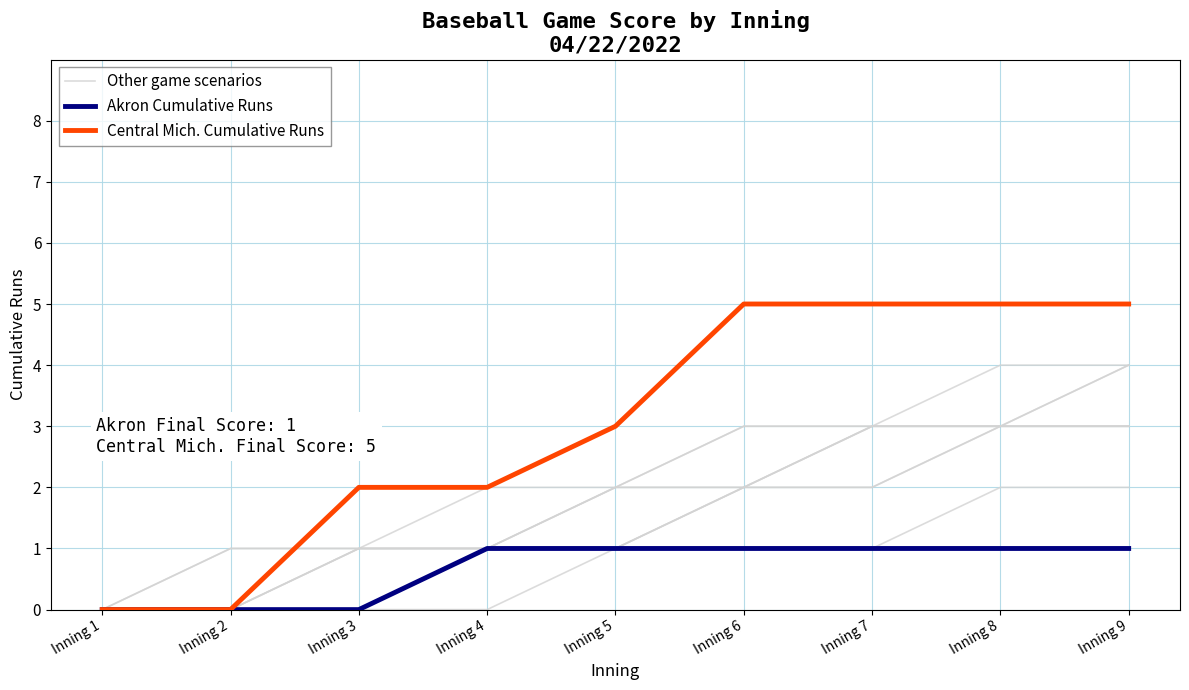

True or false: Central Mich. Cumulative Runs and Akron Cumulative Runs intersect in this chart.

False